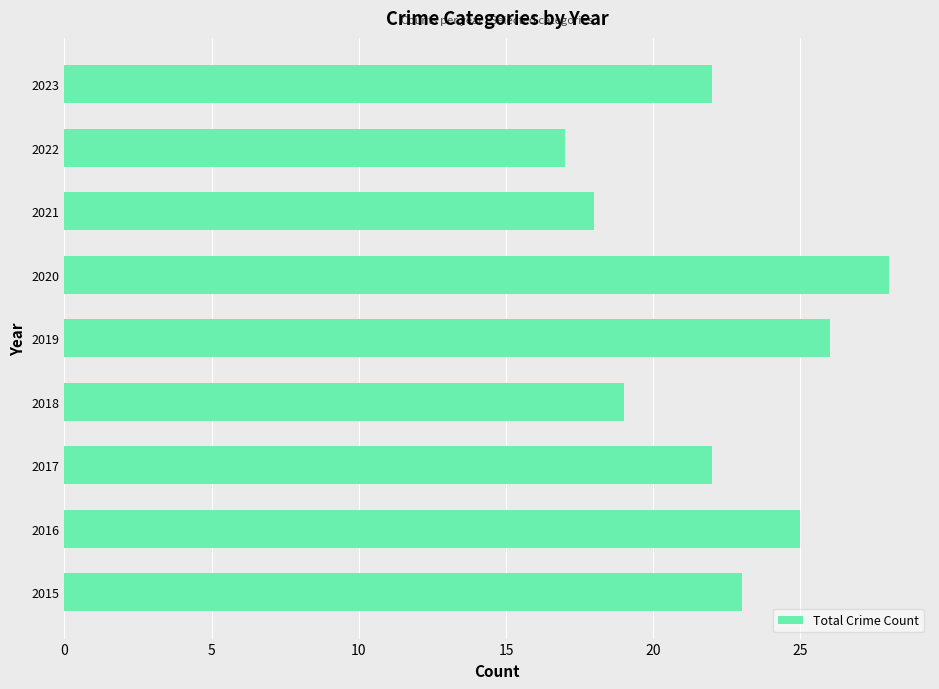

What value does the data have at 2022, to the nearest 5?

15